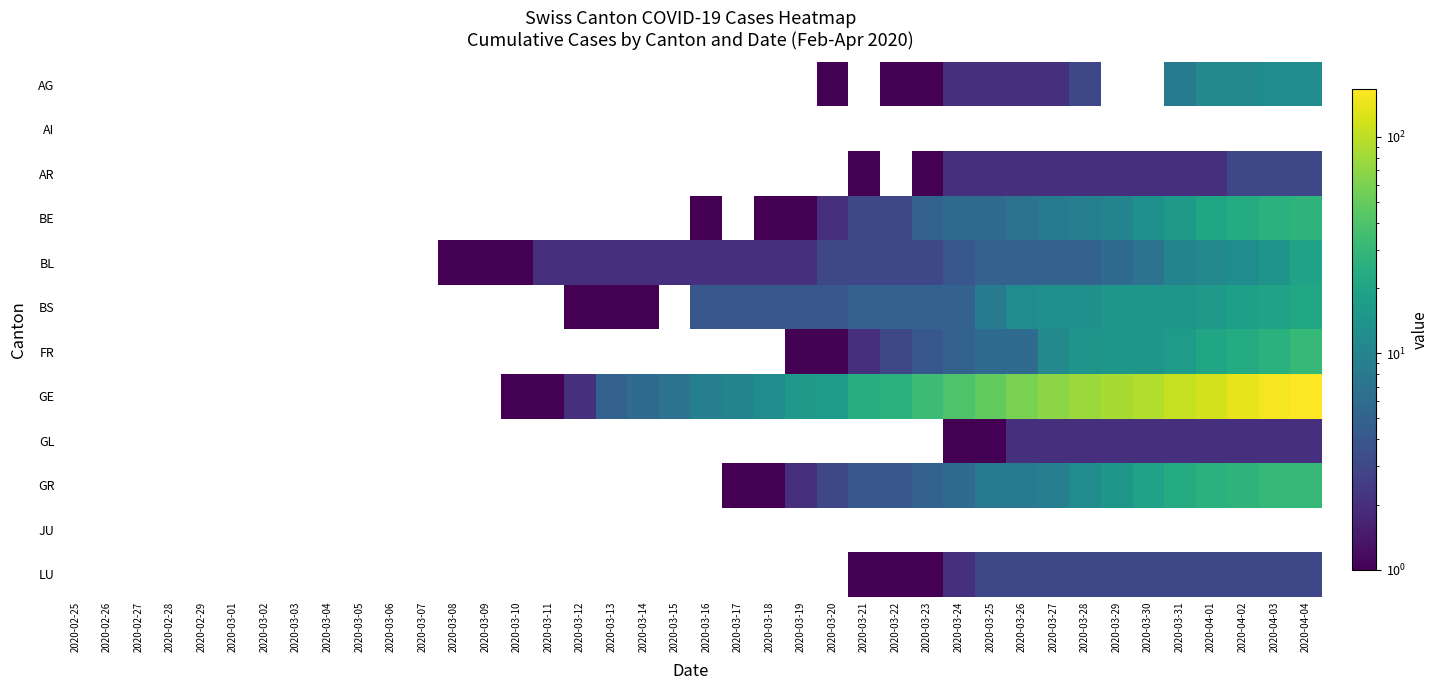

Rank the series by their maximum value, from highest to lowest.

GE, FR, GR, BE, BS, BL, AG, AR, LU, GL, AI, JU